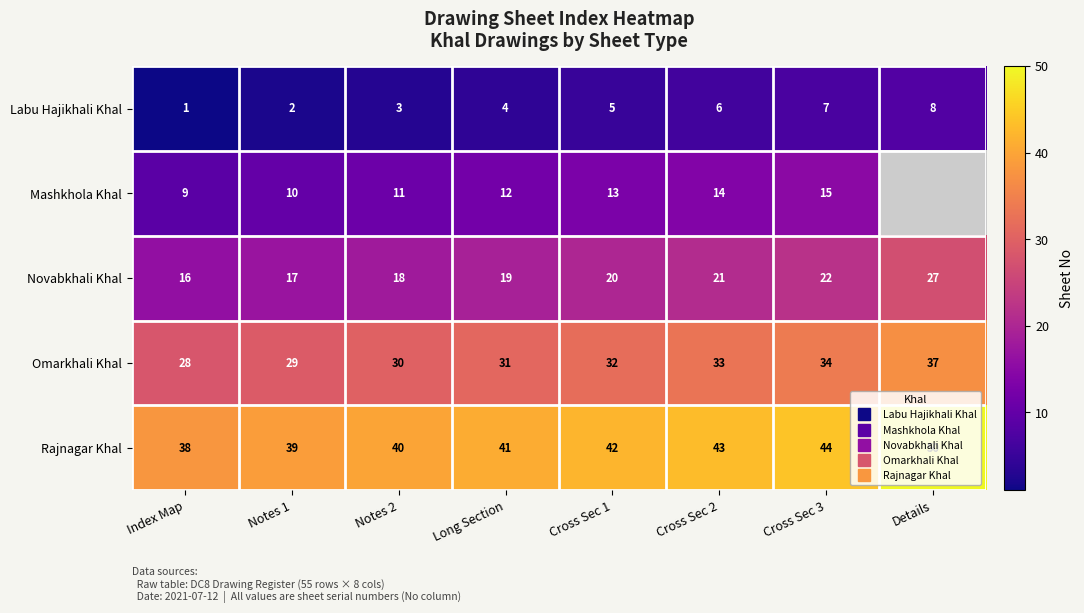

At which label does Novabkhali Khal reach its minimum?

Index Map